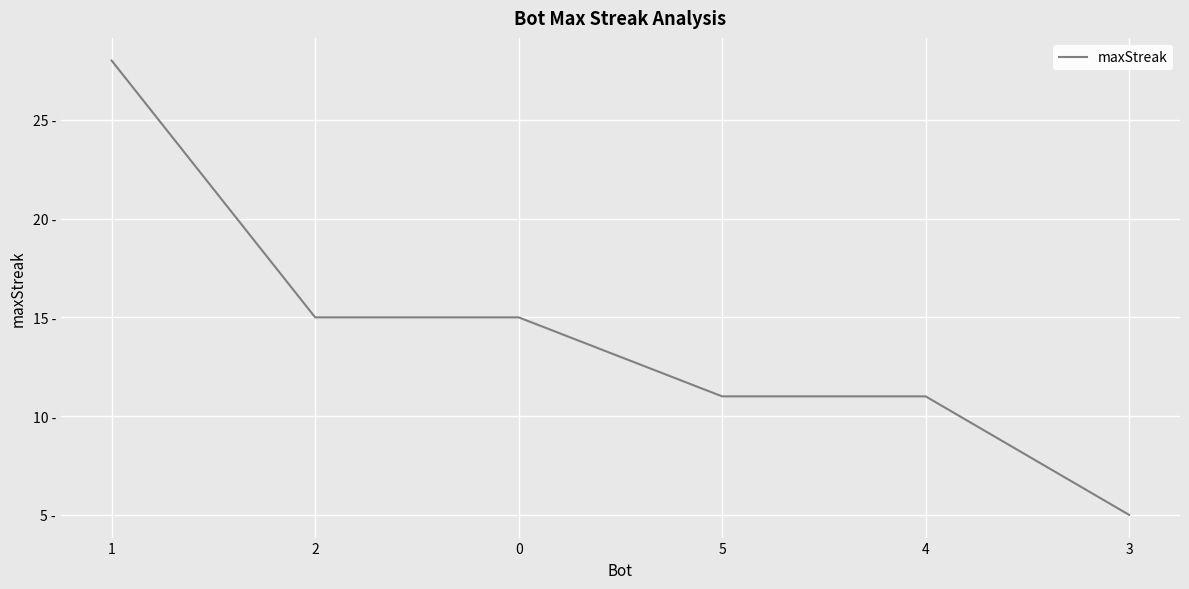

Between 2 and 5, which is larger?

2